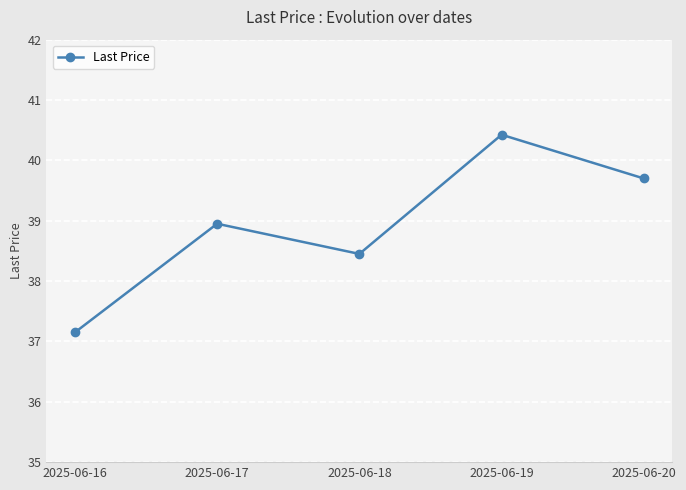

Is it true that the value at 2025-06-20 is 39.7?

True